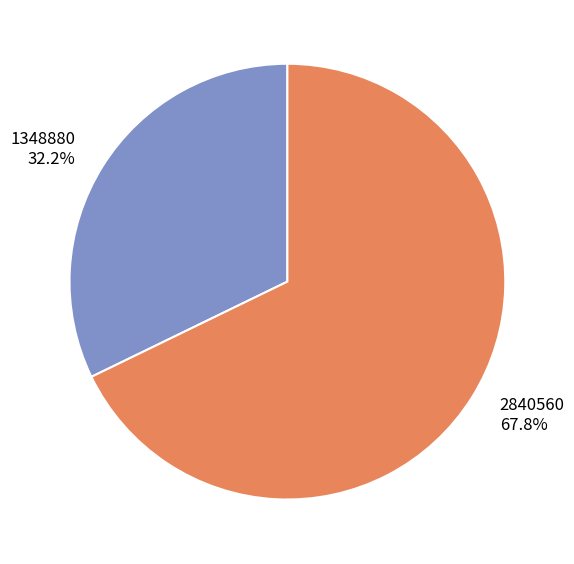

Does 2840560 represent more than half of the total?

Yes